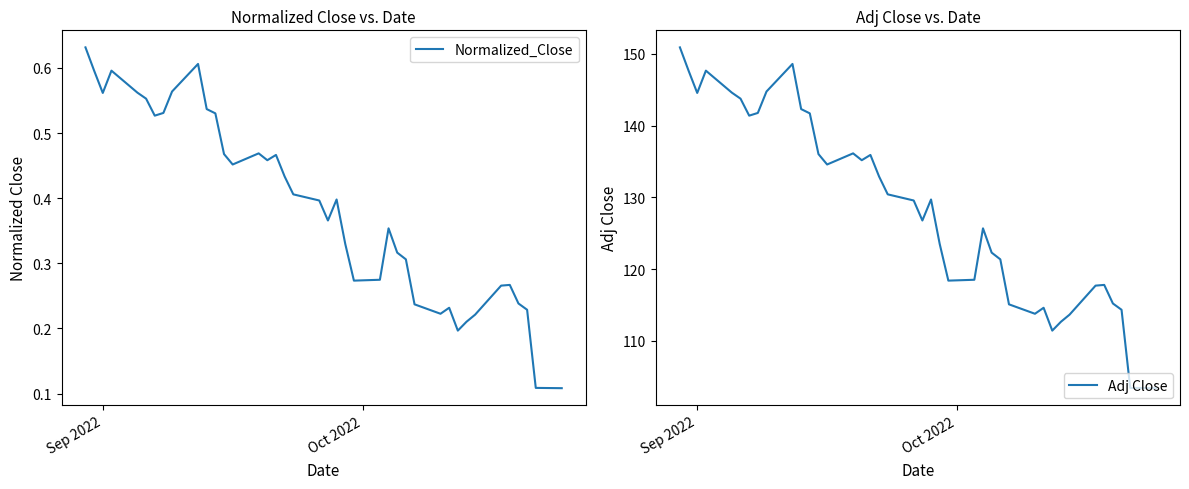

What is the difference between the maximum and second lowest values in the Normalized_Close series?

0.5